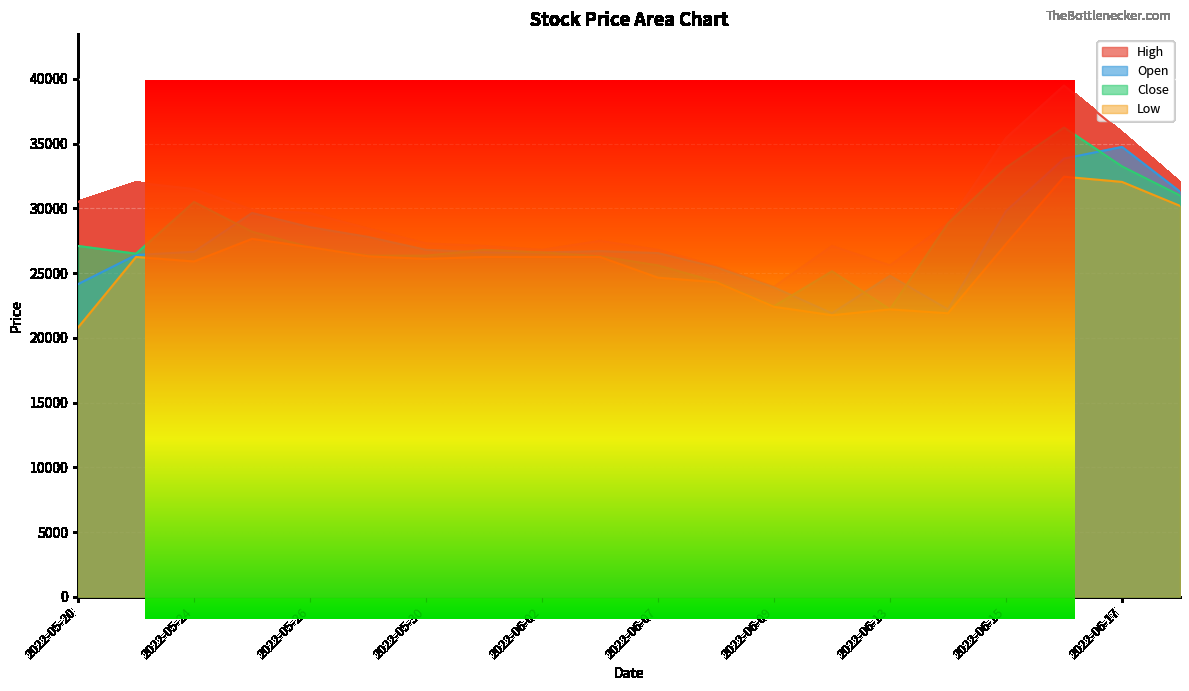

How many data points in Close are above 26800?

9